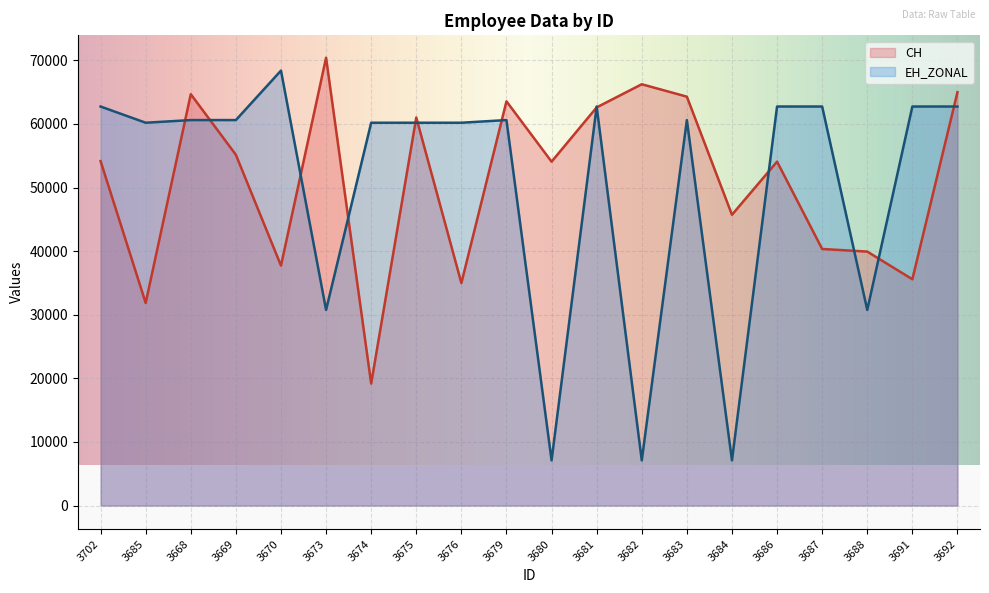

What is the greatest value displayed?

70408